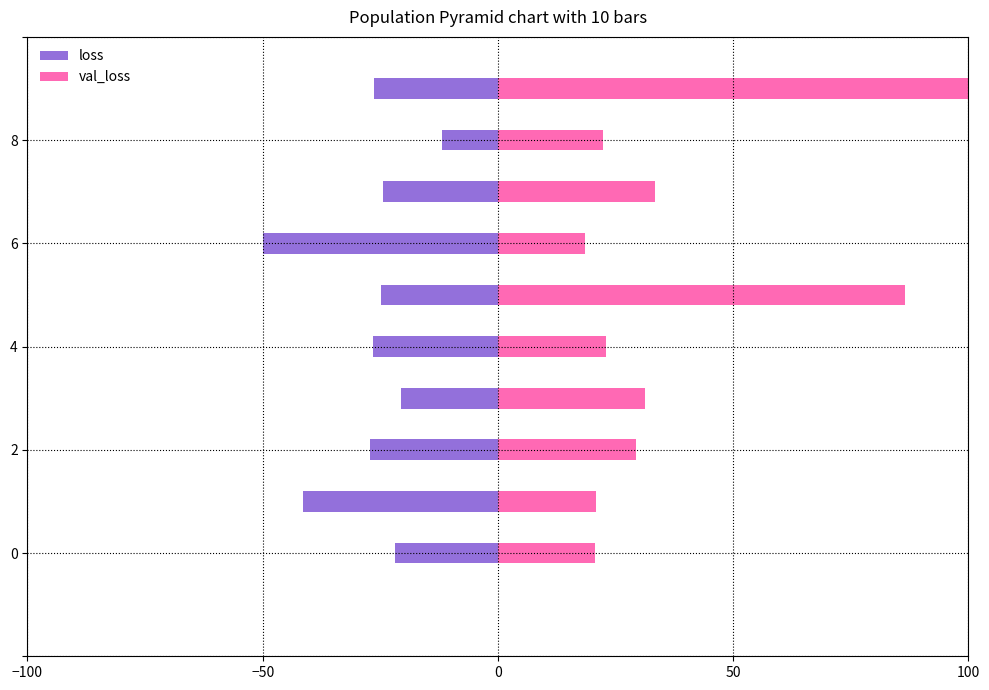

What is the spread (max minus min) of values at 7?

57.8